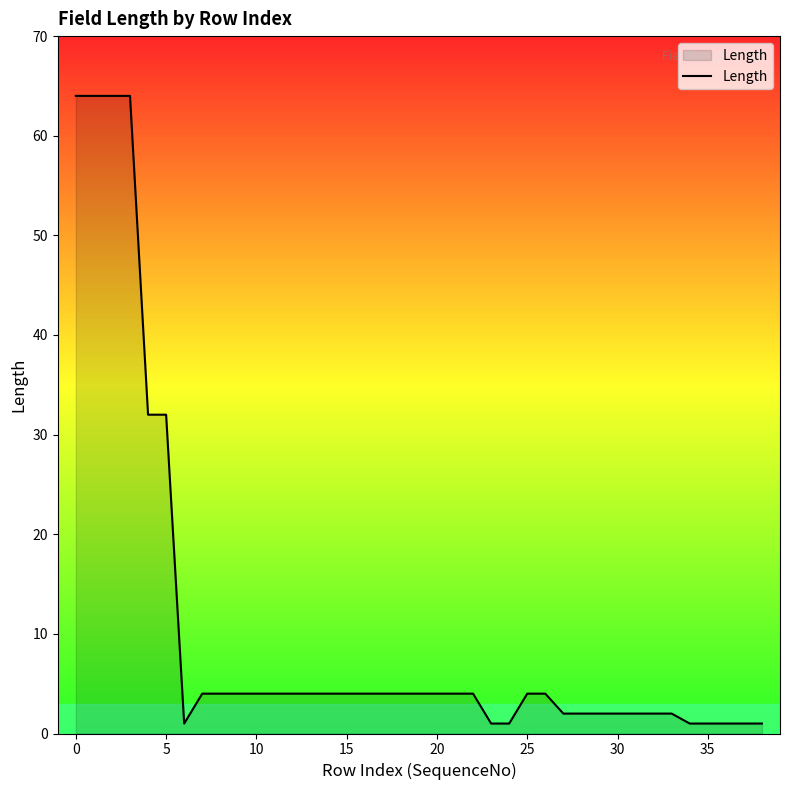

What is the maximum value shown in the chart?

64